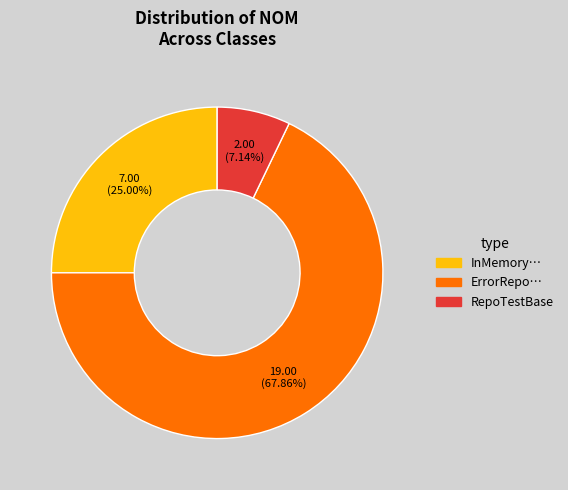

Is there any slice that represents more than half of the pie?

Yes